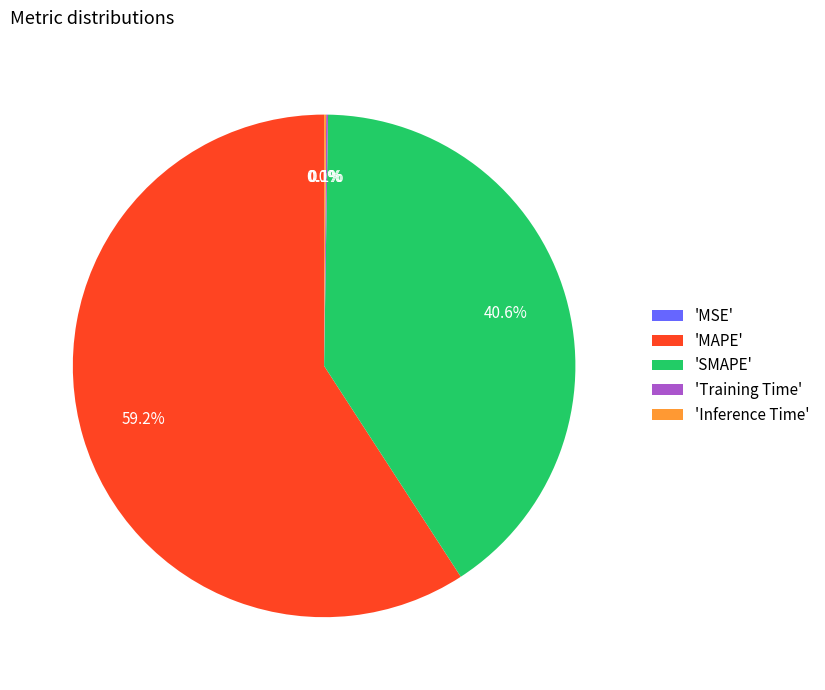

Is there any slice that represents more than half of the pie?

Yes